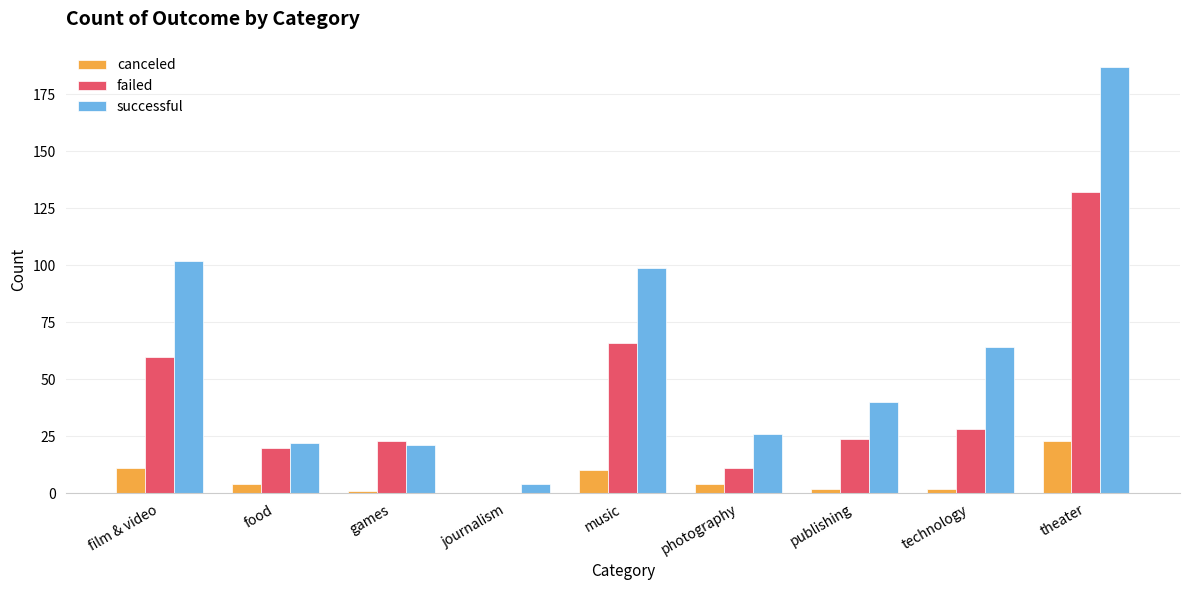

Is the value of successful at film & video greater than the value of failed at games?

Yes